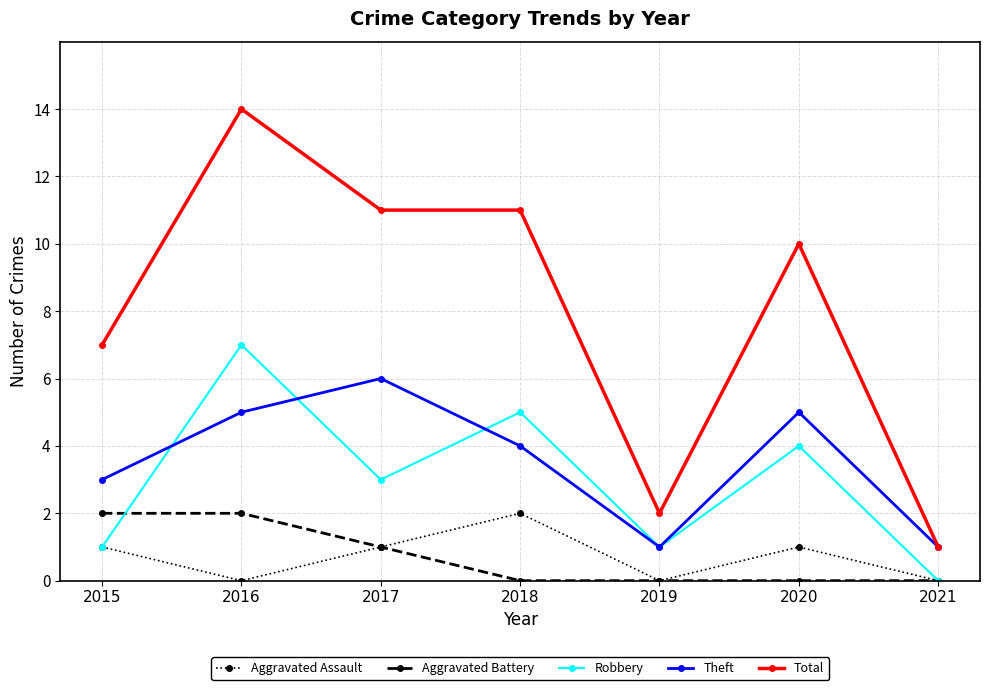

Count the number of categories in the chart.

7